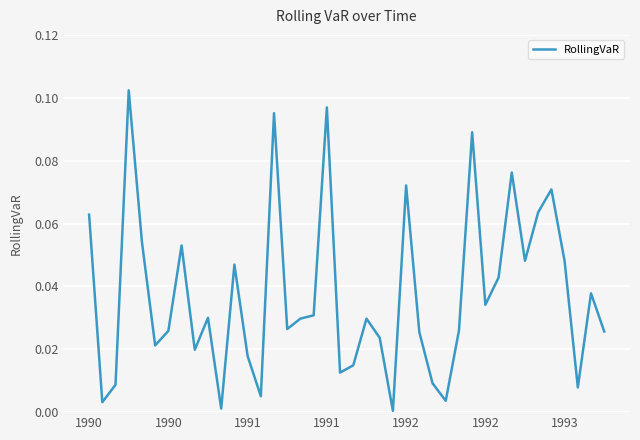

Where is the data nearest to the value 0?

23